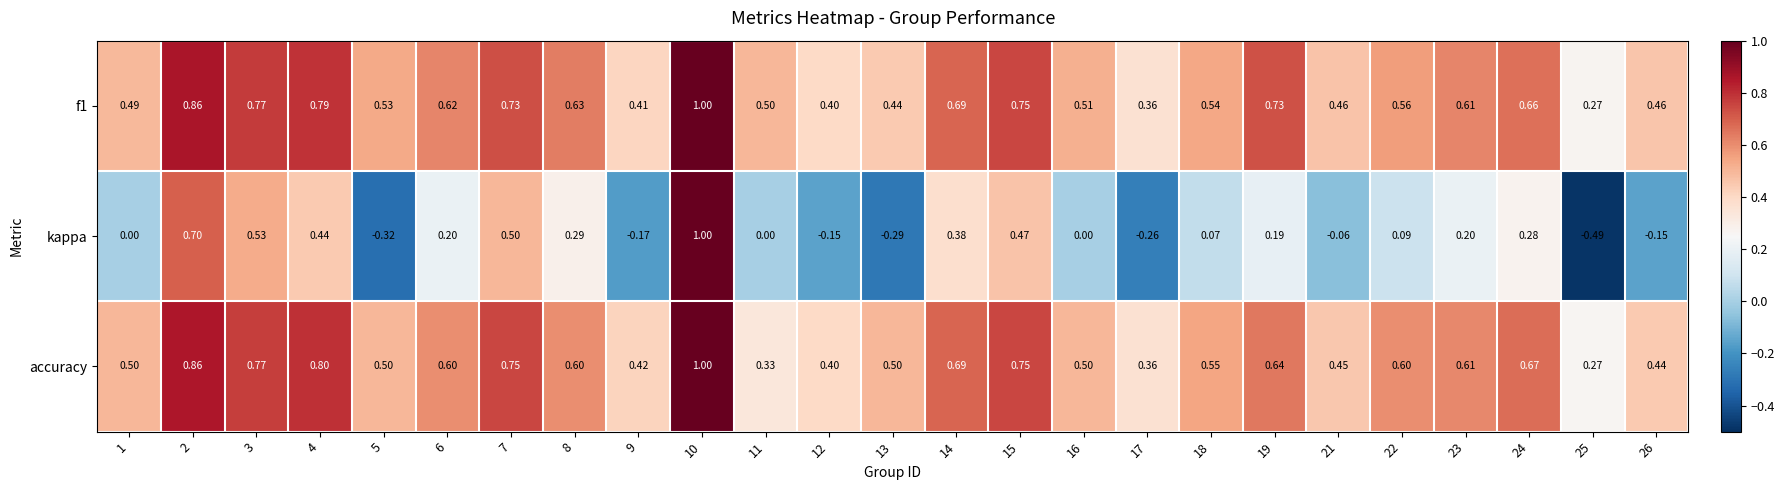

Is the value of f1 at 18 greater than the value of kappa at 8?

Yes